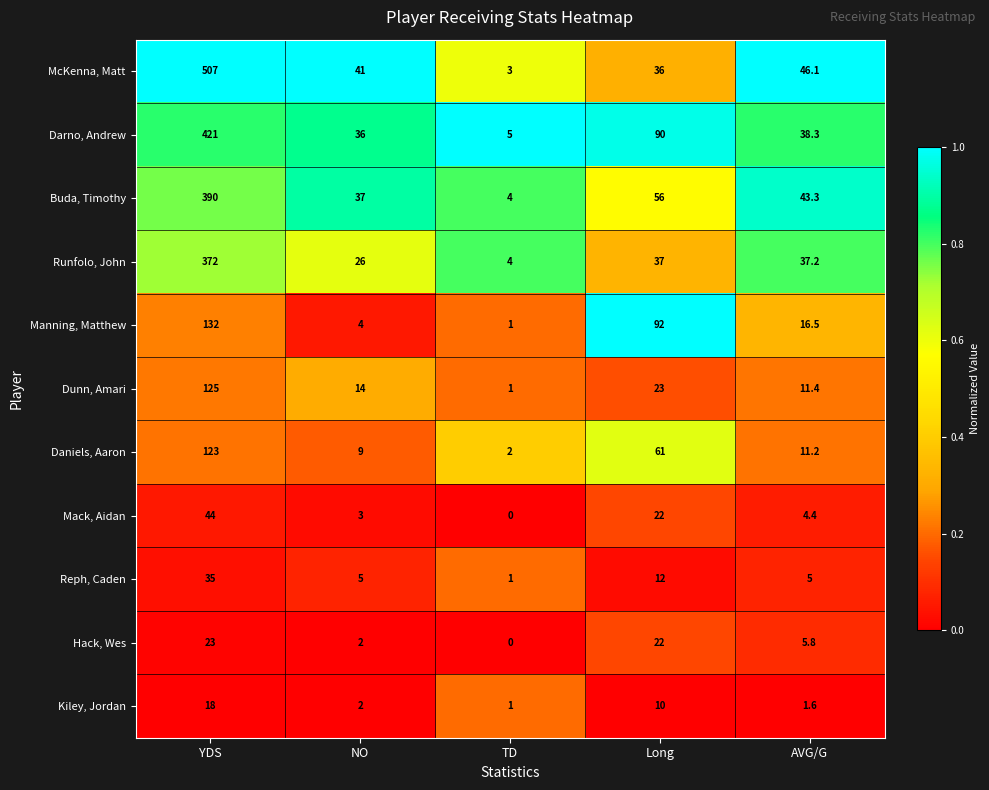

Is it true that Daniels, Aaron equals 0.6 at TD?

False